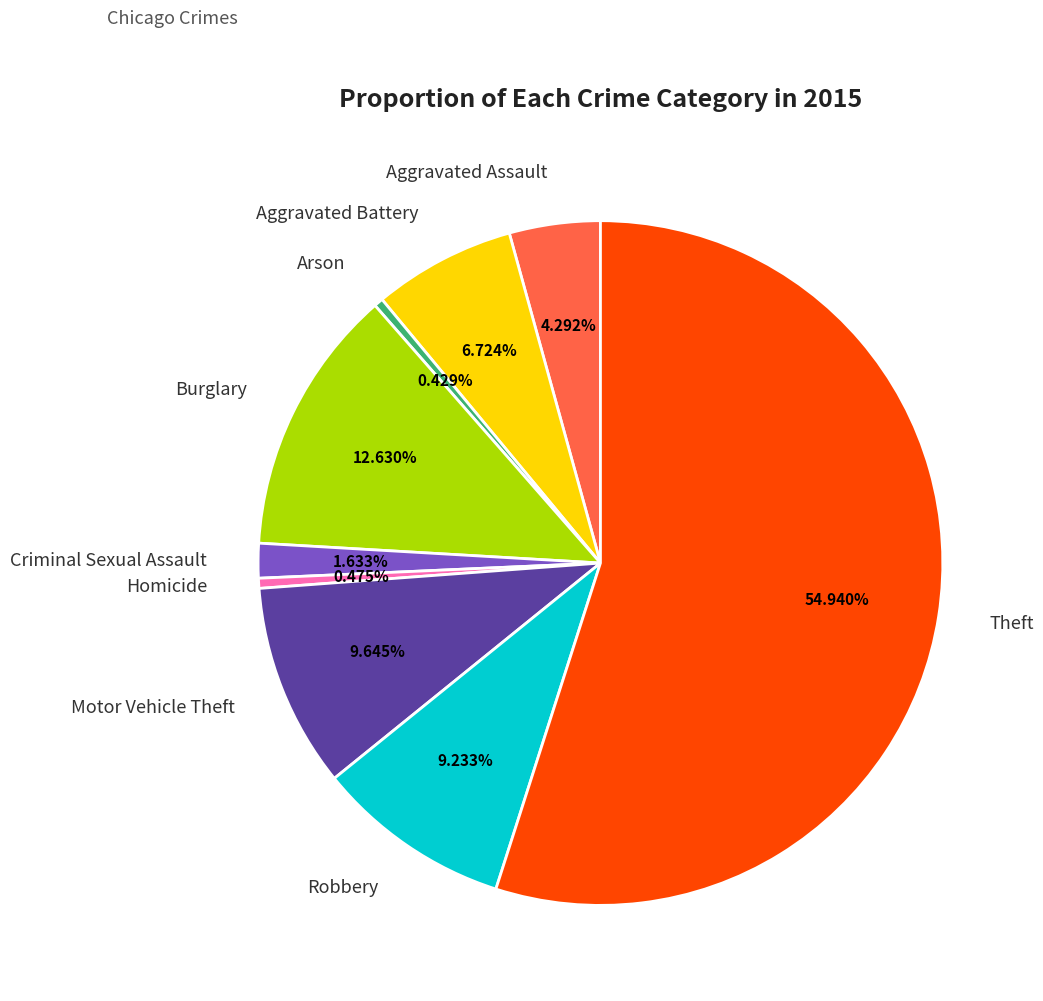

How many slices are in this pie chart?

9